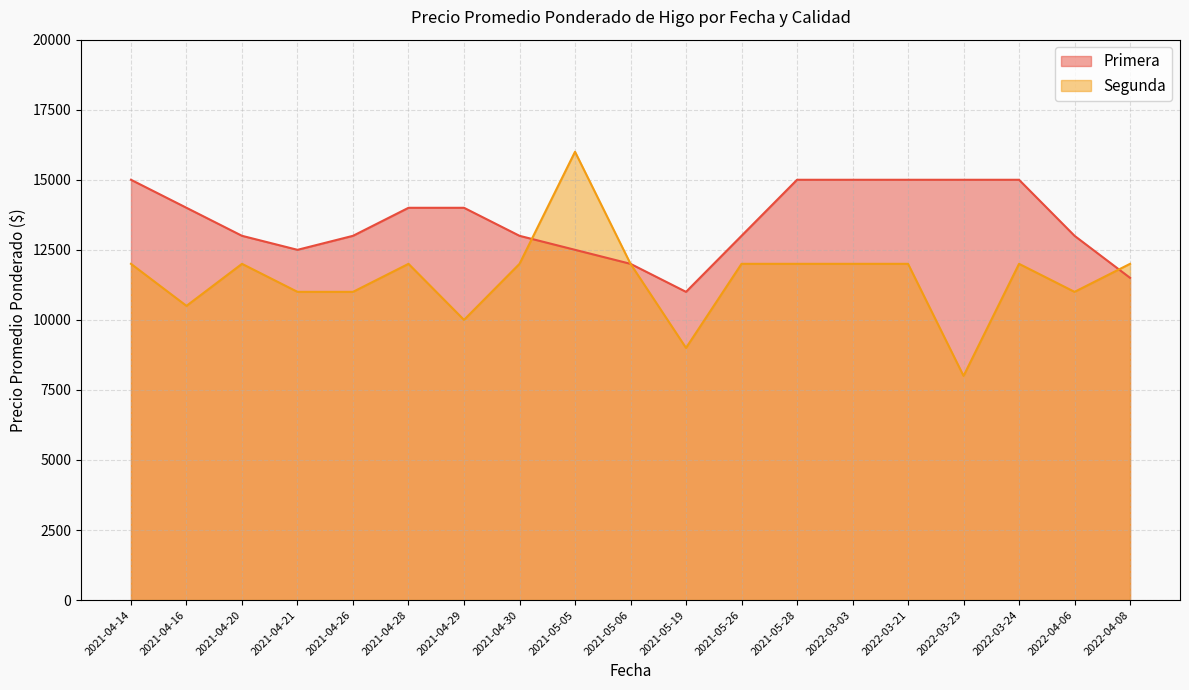

At which label does Segunda reach its minimum?

2022-03-23